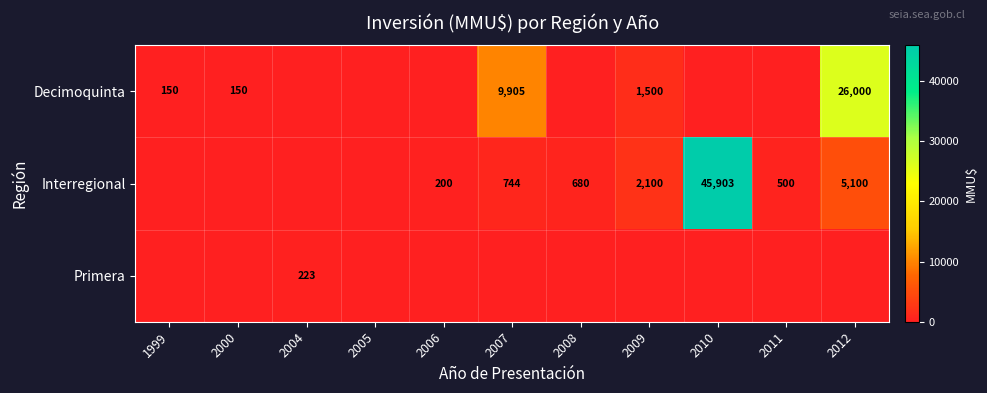

The Interregional series shows 680 at 2008. True or false?

True